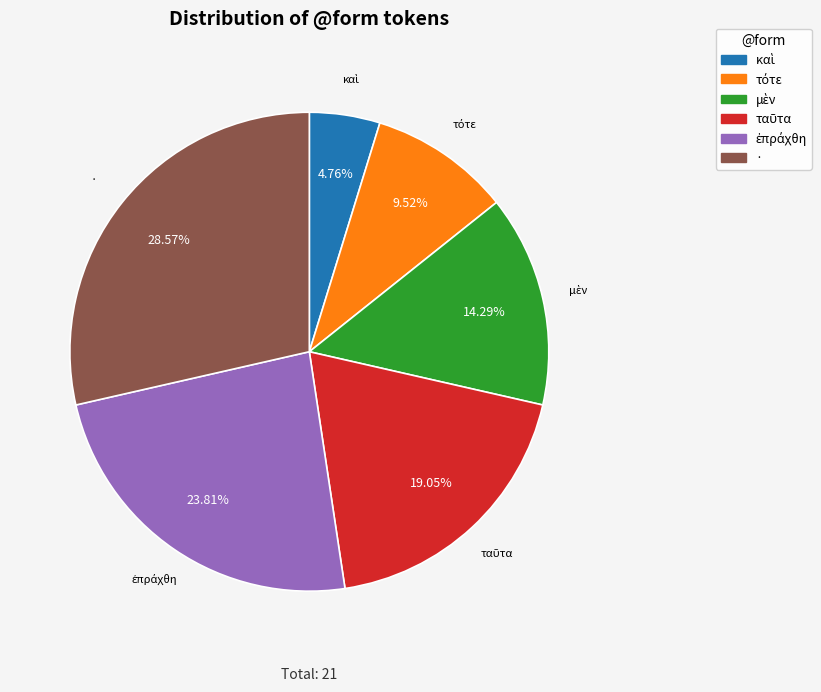

Is there any slice that represents more than half of the pie?

No